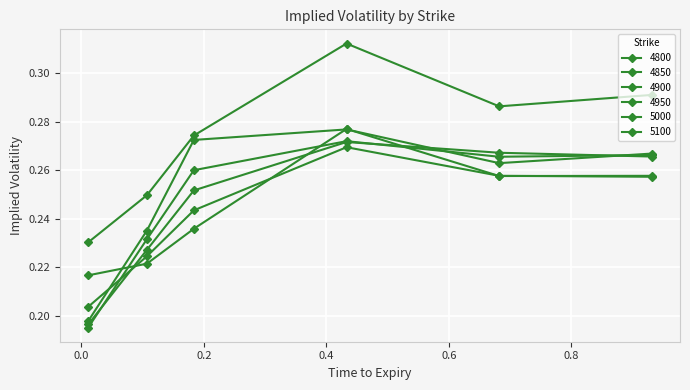

Reading right to left, extract all data points from this chart.

4800: 0.3	0.3	0.3	0.2	0.2	0.2
4850: 0.3	0.3	0.3	0.2	0.2	0.2
4900: 0.3	0.3	0.3	0.3	0.2	0.2
4950: 0.3	0.3	0.3	0.3	0.2	0.2
5000: 0.3	0.3	0.3	0.3	0.2	0.2
5100: 0.3	0.3	0.3	0.3	0.2	0.2